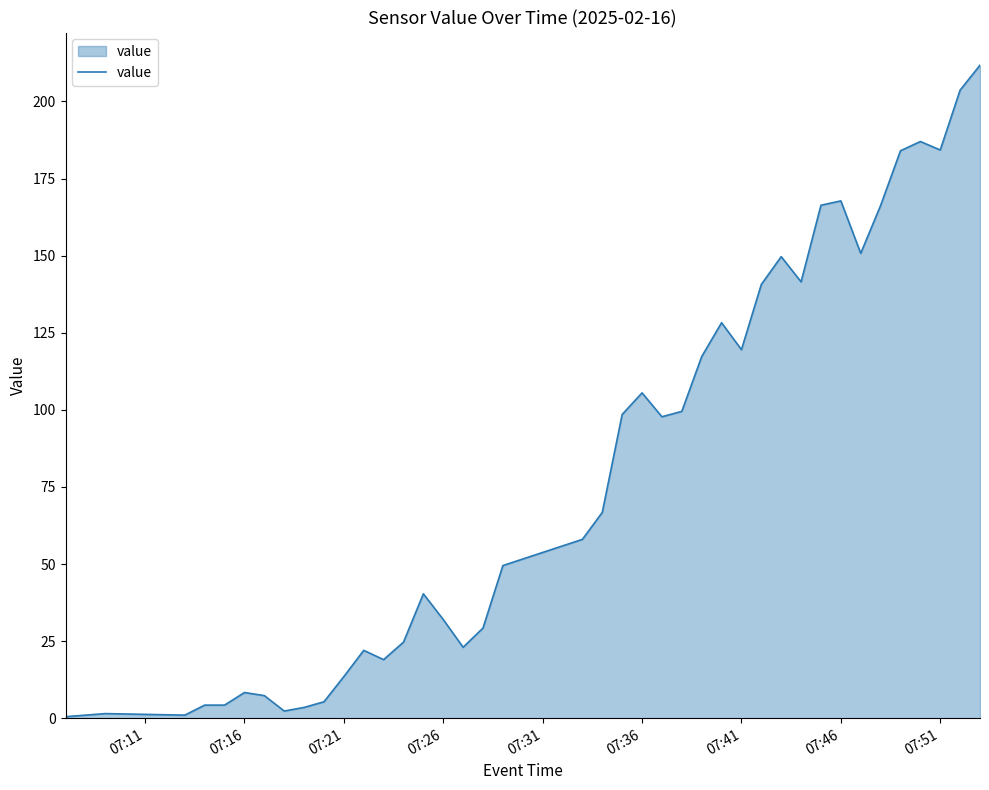

What is the greatest value displayed?

211.8